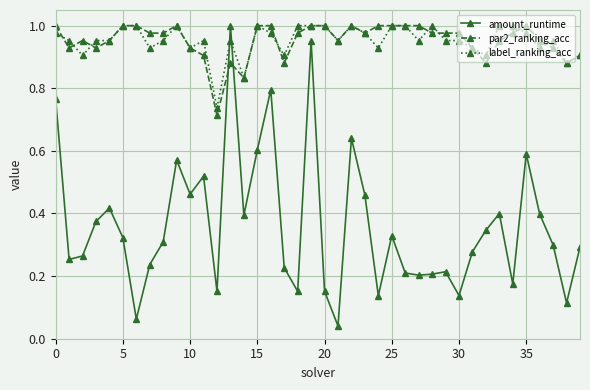

True or false: par2_ranking_acc and label_ranking_acc cross at least once.

True